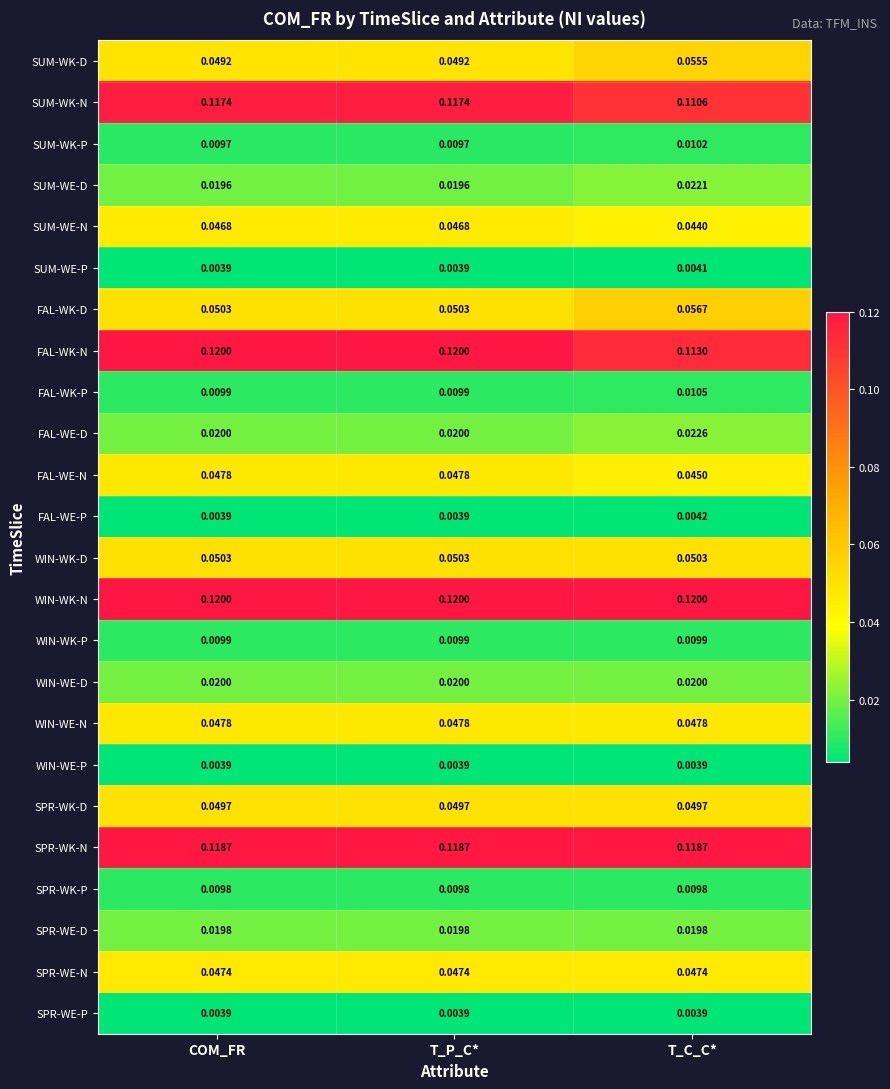

Is the value of WIN-WK-D at COM_FR greater than the value of SPR-WK-D at T_C_C*?

Yes